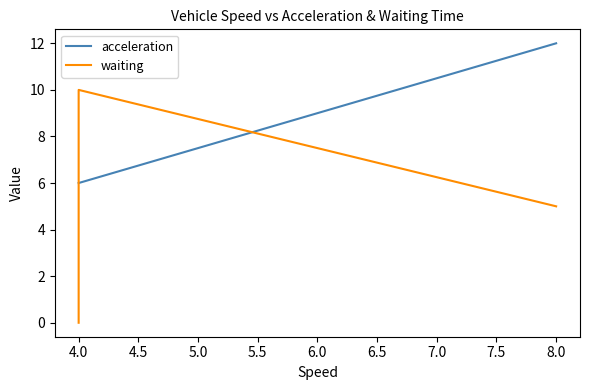

Is it true that waiting equals 5 at 4.0?

False